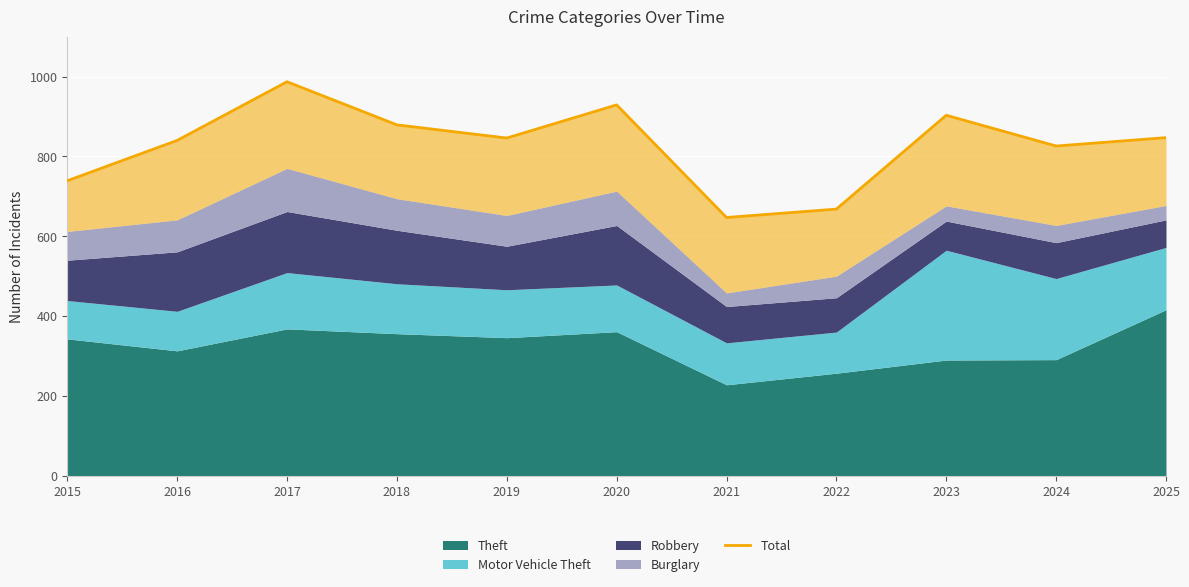

At which category does the chart reach its minimum across all series?

2021